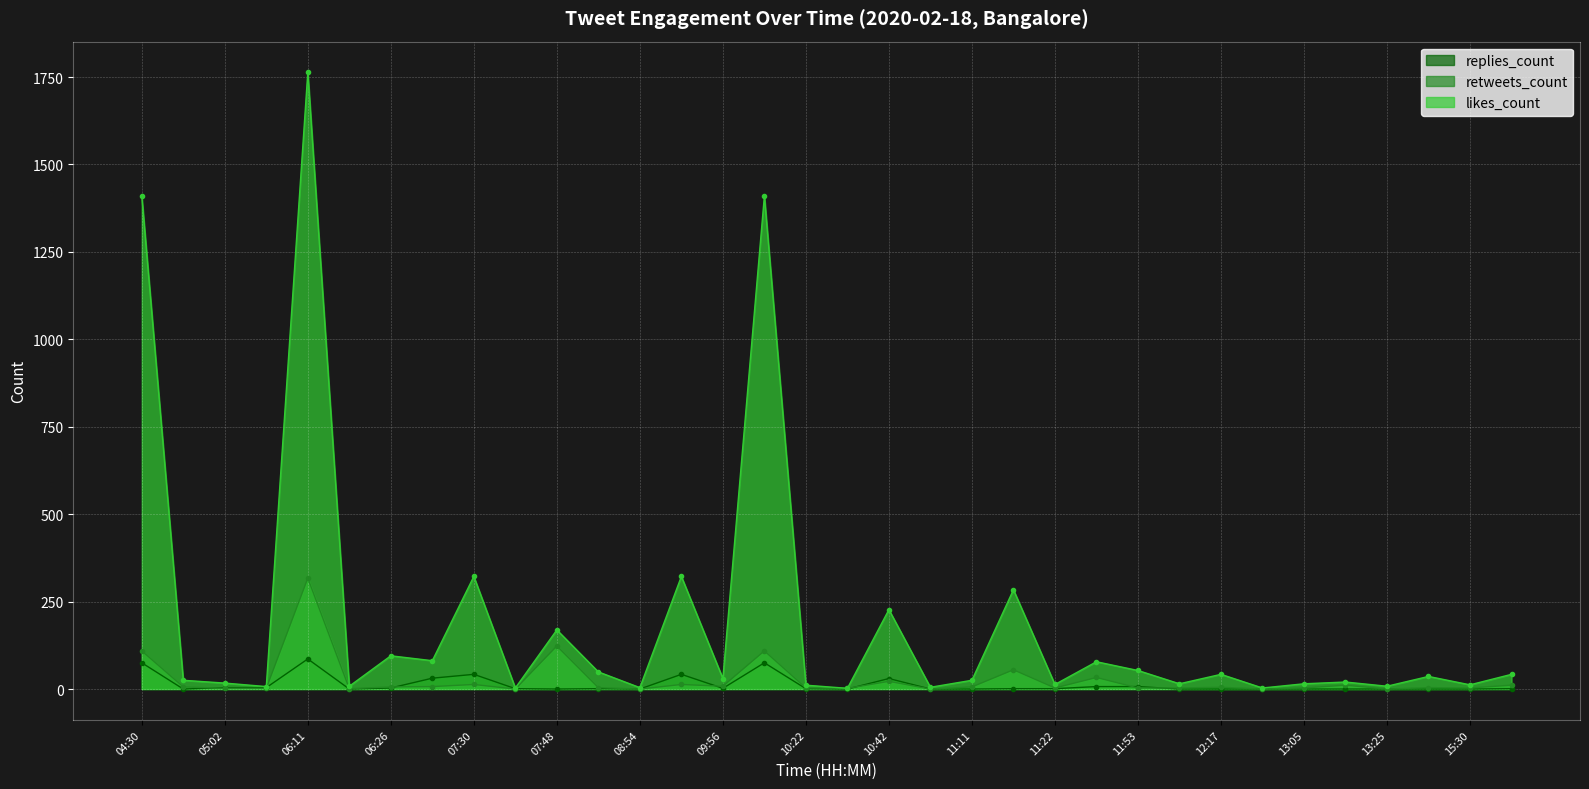

At which category does retweets_count reach its first local peak?

06:11